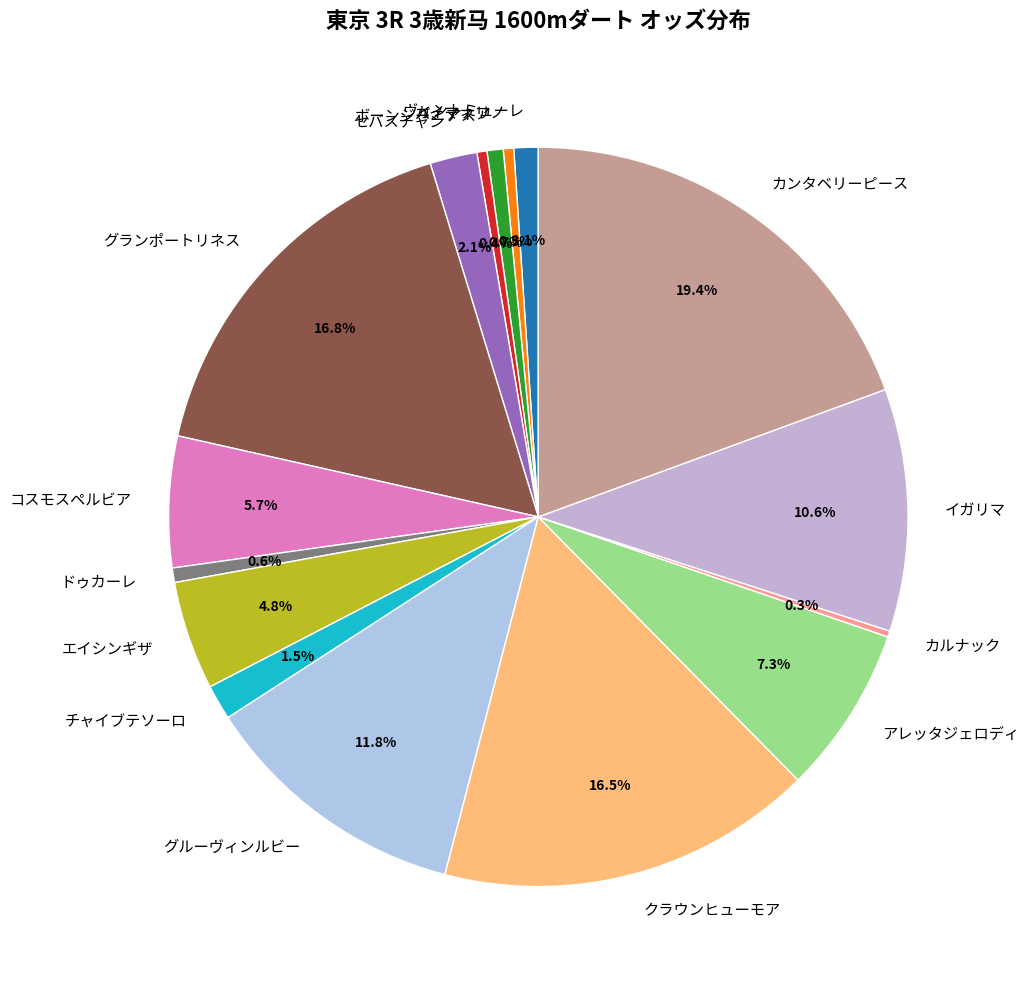

To the nearest percent, what is the difference between the largest and smallest slice percentages?

19%